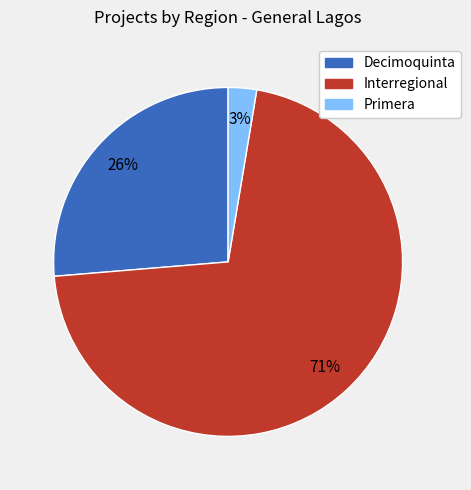

To the nearest percent, what is the average slice percentage?

33%